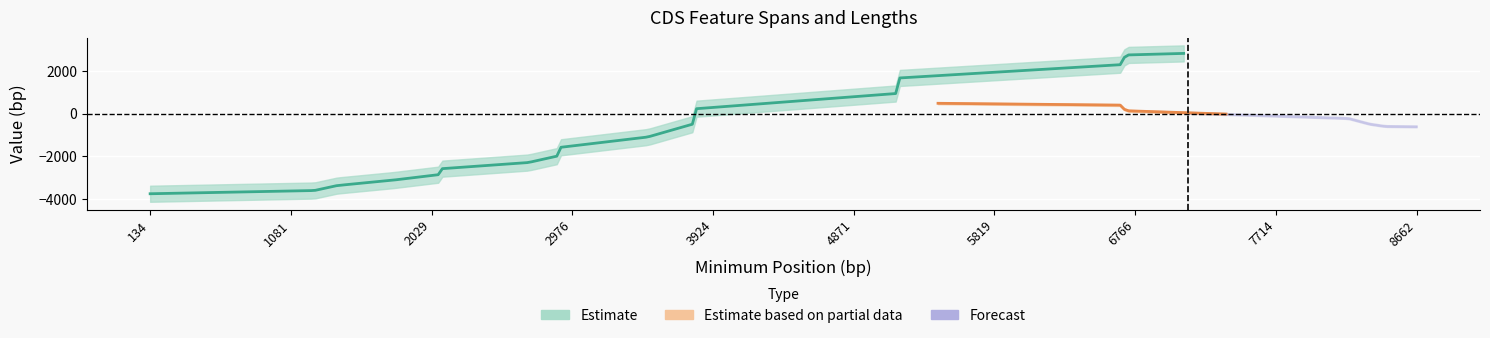

Does the chart display data point markers on the line(s)?

No